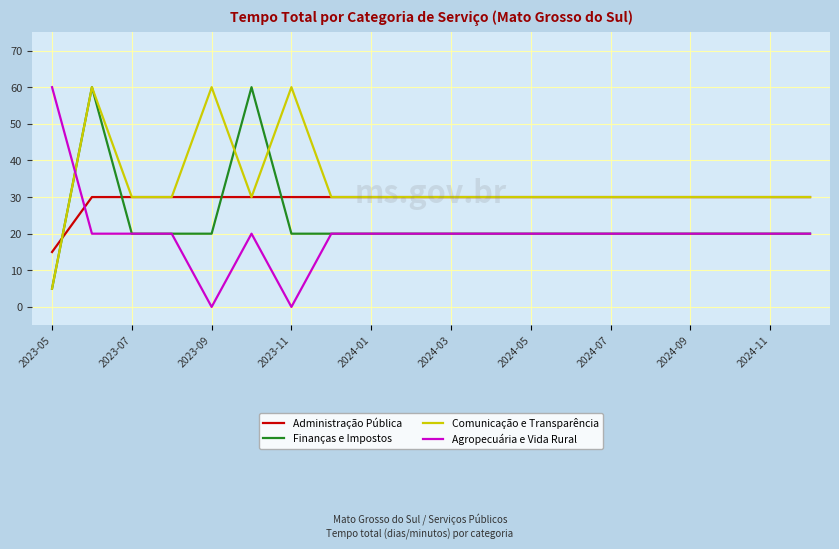

How many lines are shown in the chart?

4